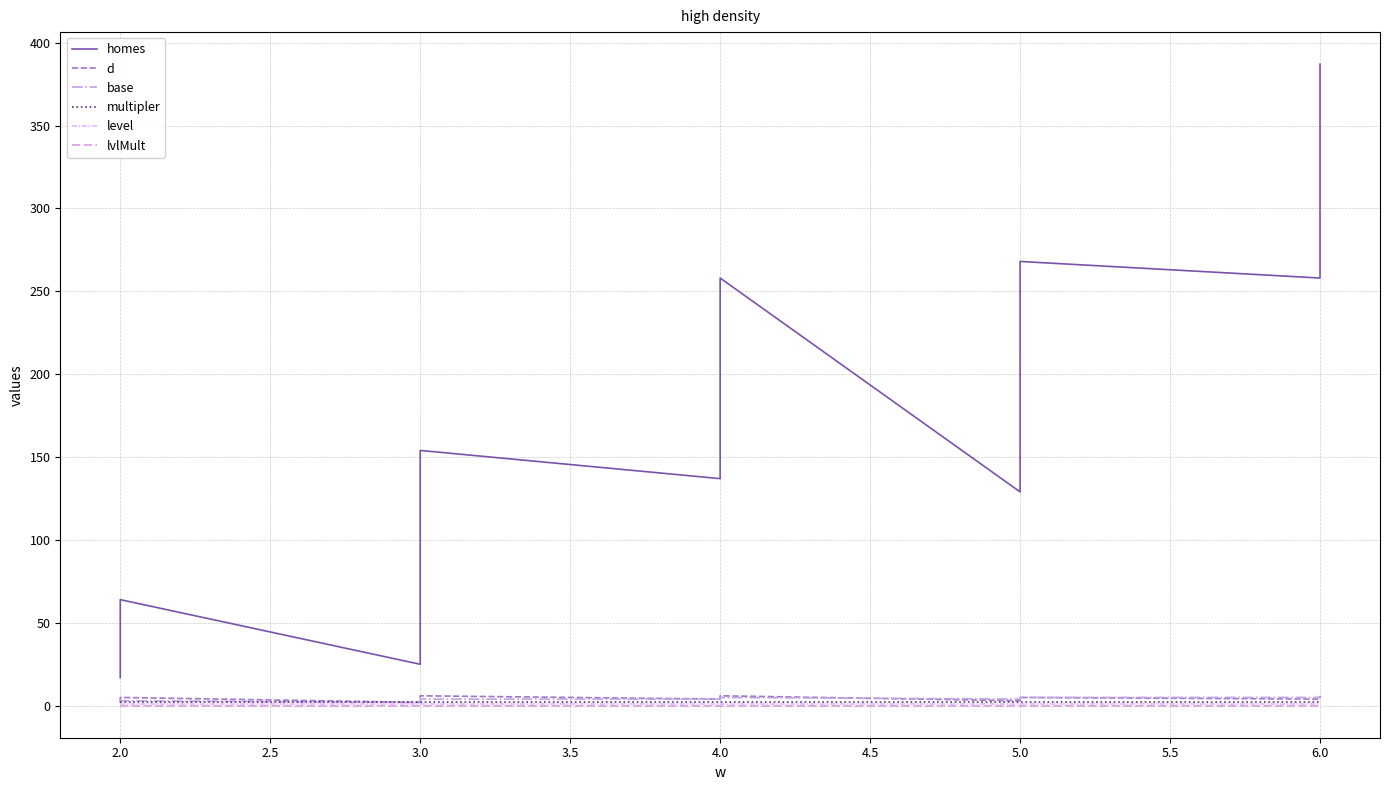

What is the value of the homes point at the 14th from the left?

258.0